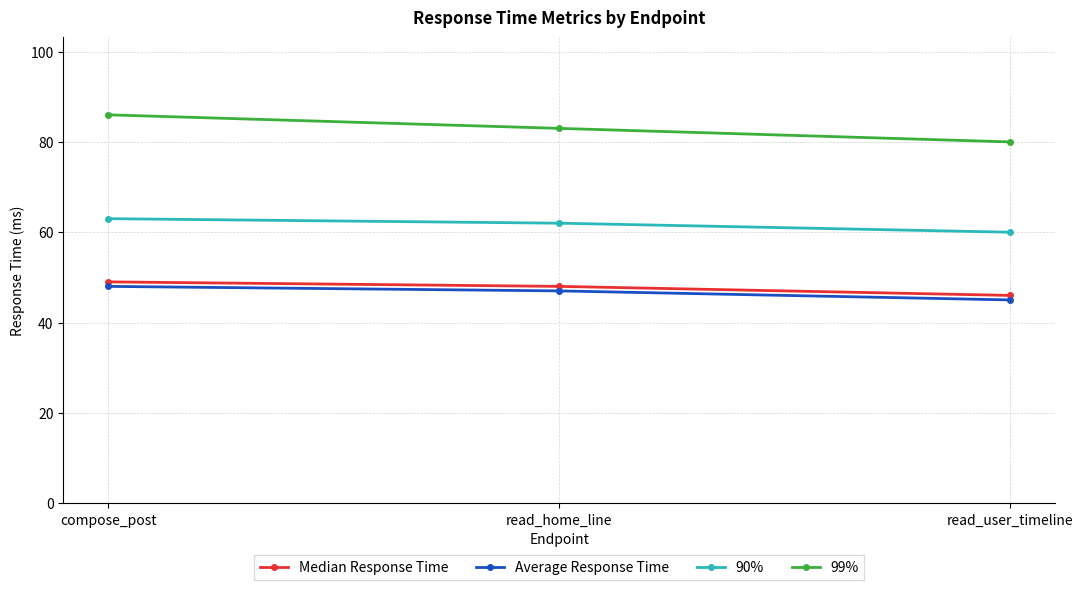

At which label does 99% reach its peak?

compose_post